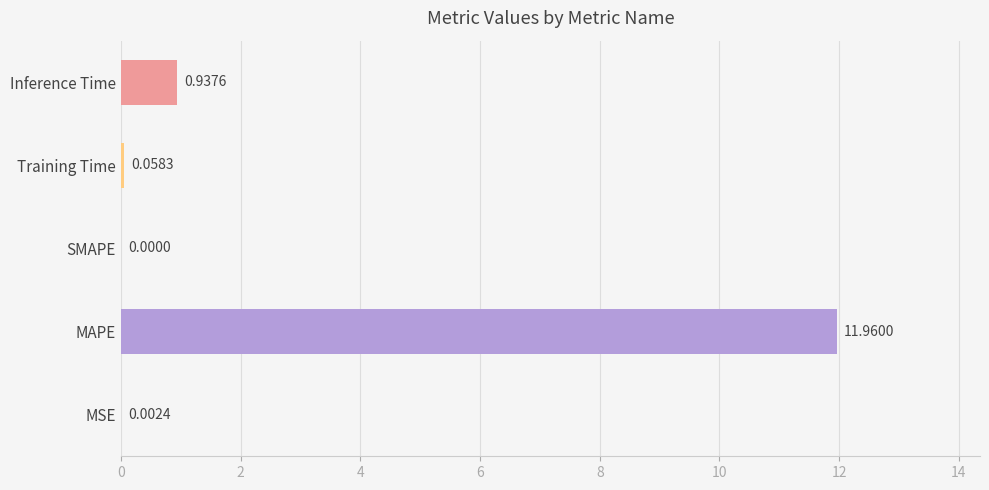

What is the sum of all values?

13.0